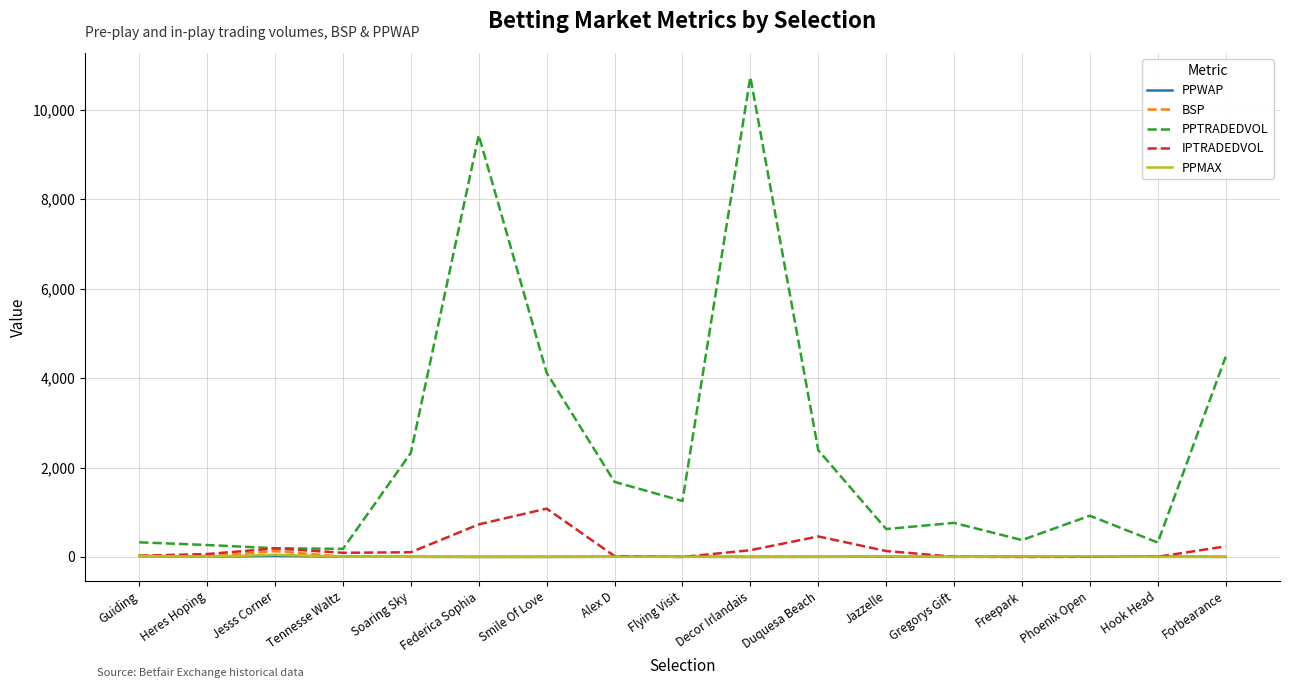

Which series changed the most between Jesss Corner and Smile Of Love?

PPTRADEDVOL